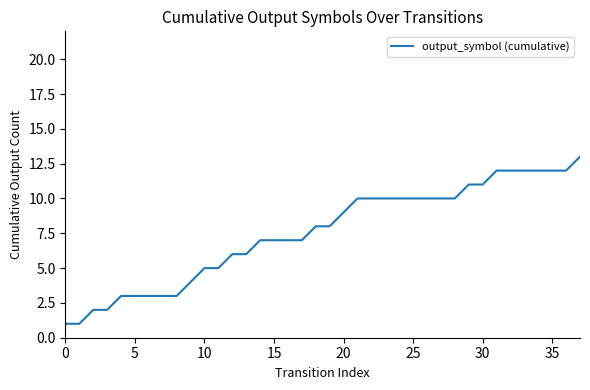

What is the greatest value displayed?

13